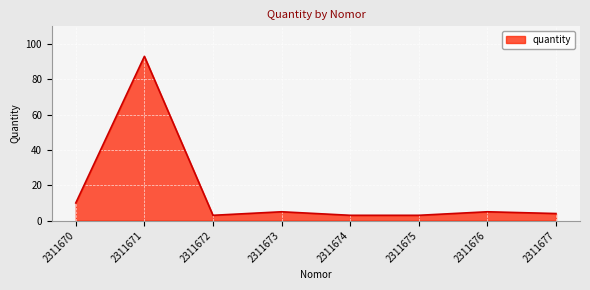

The chart shows a value of 10 at 2311670. True or false?

True